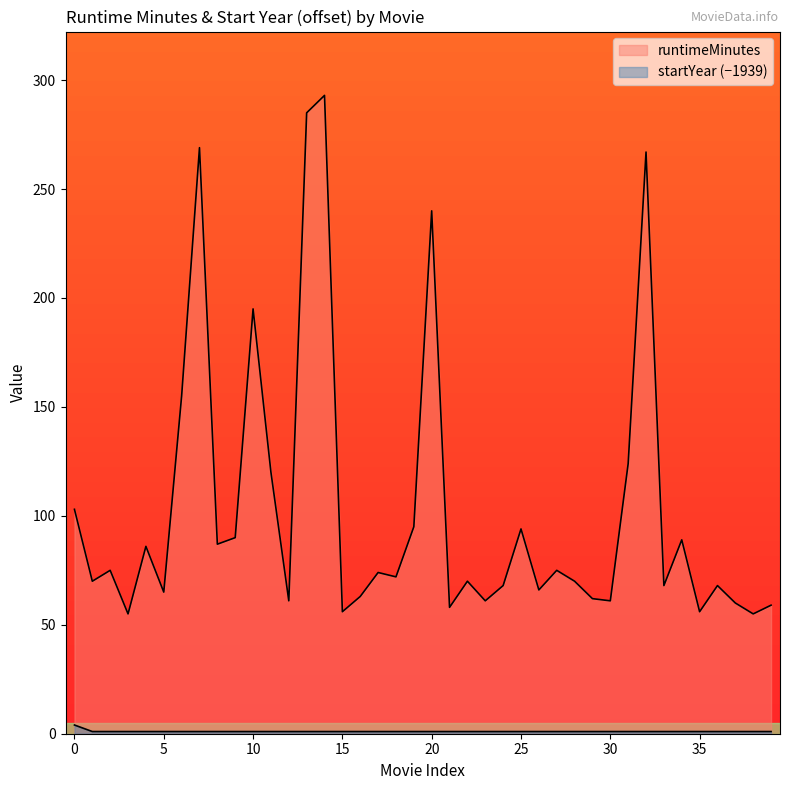

How many lines are shown in the chart?

2